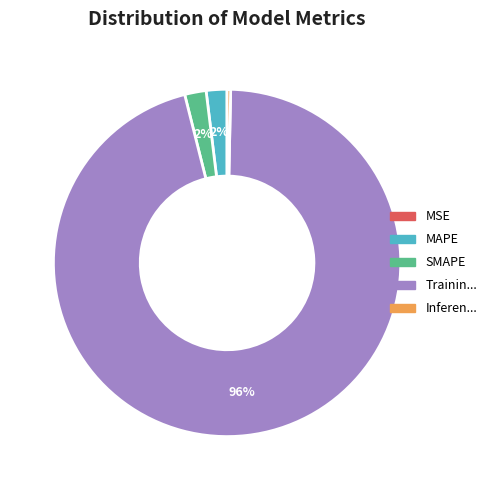

Does any single category account for the majority?

Yes